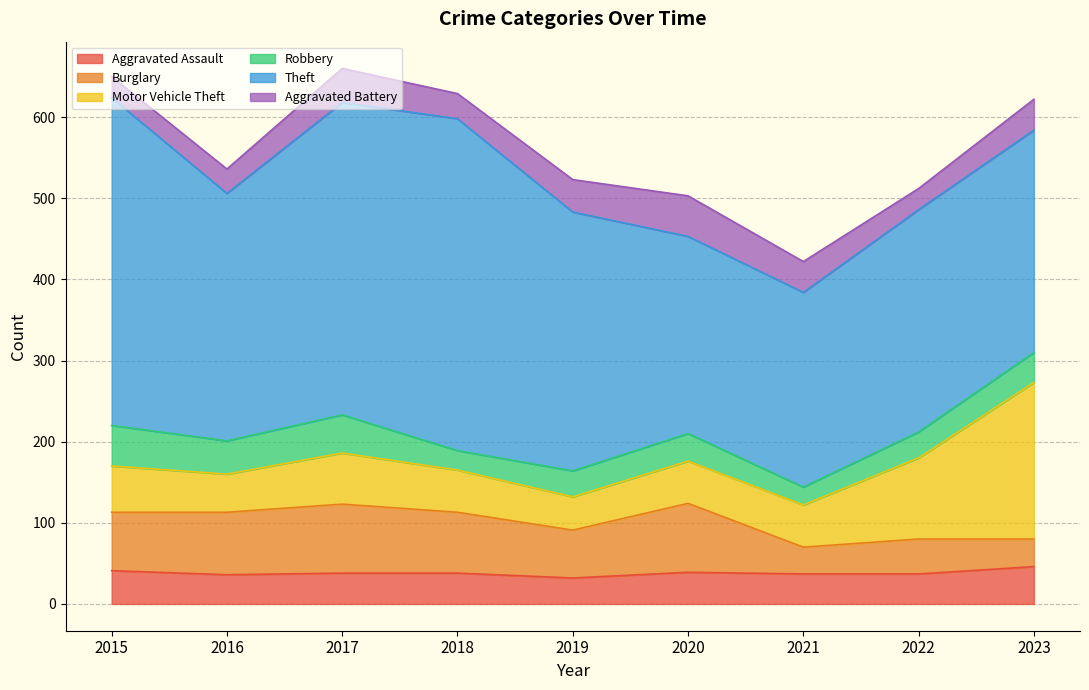

How many Theft values are between 274 and 385?

5